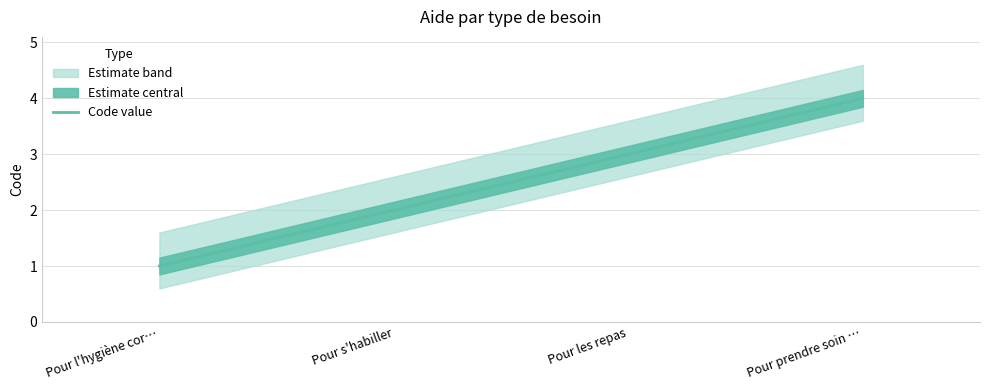

At which category does the chart reach its minimum across all series?

Pour l'hygiène cor…